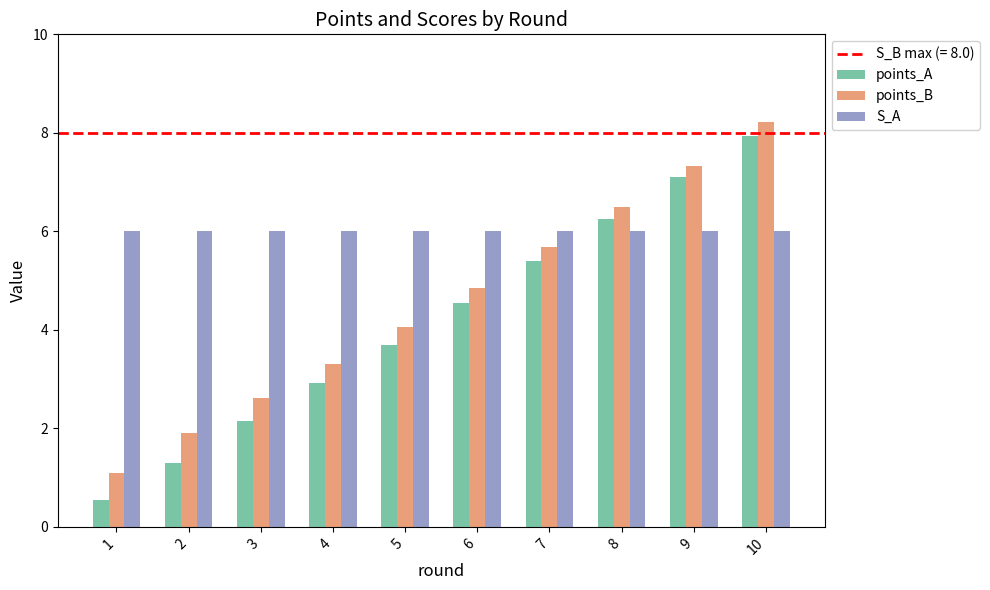

List the labels in order of points_A value, largest first.

10, 9, 8, 7, 6, 5, 4, 3, 2, 1